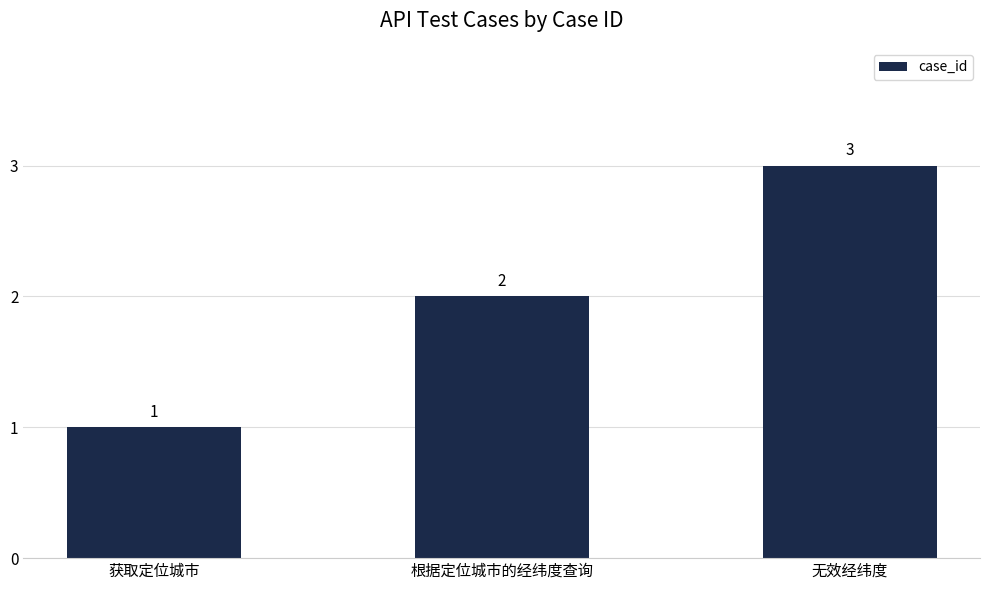

Reading right to left, what are all the values shown in this chart?

3	2	1